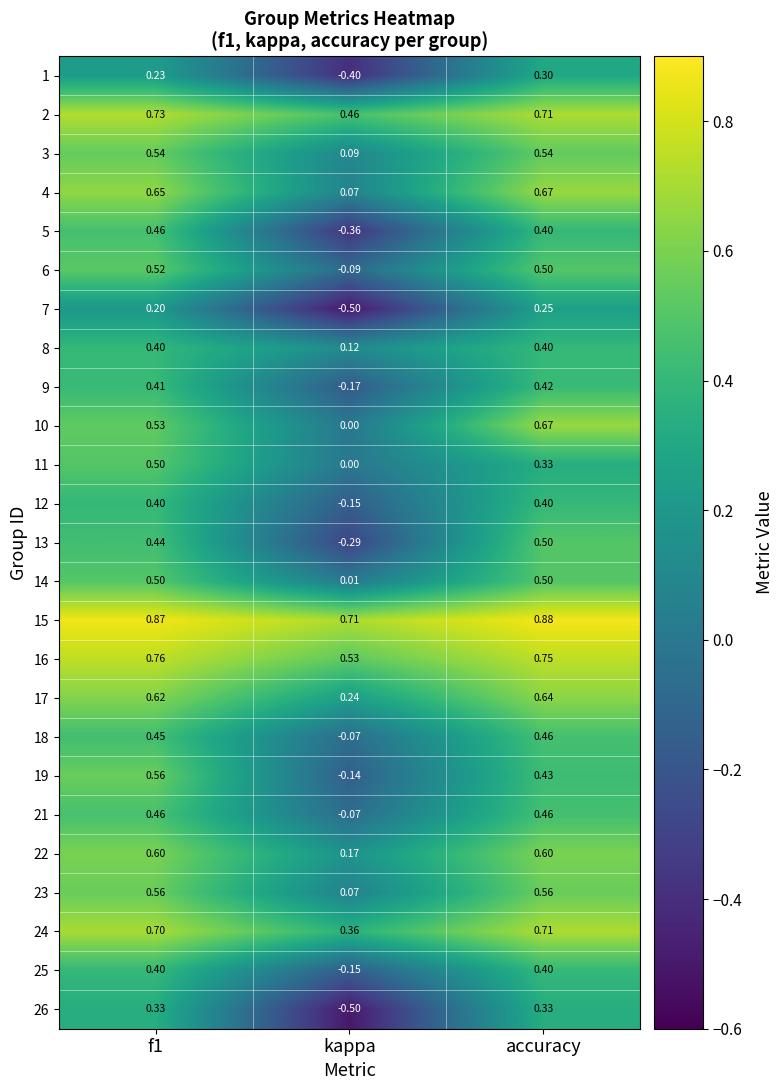

Is the value of 4 at kappa greater than the value of 3 at accuracy?

No